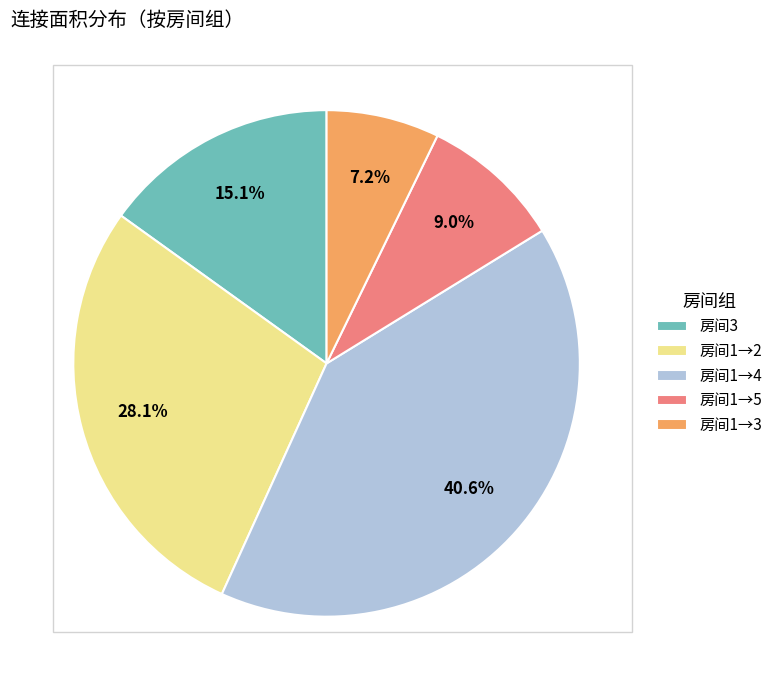

Is there a majority slice in this chart?

No